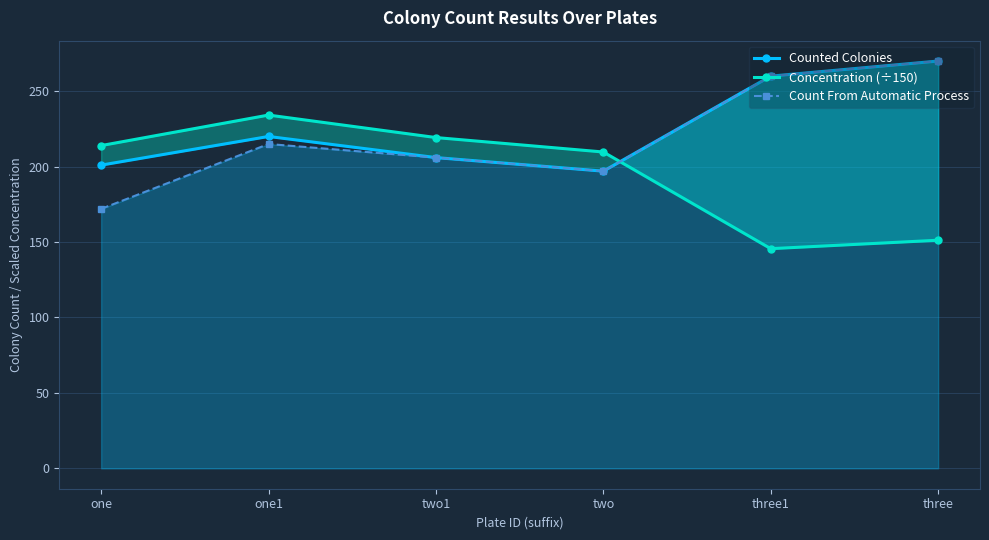

What is the label of the 3rd point from the left?

two1